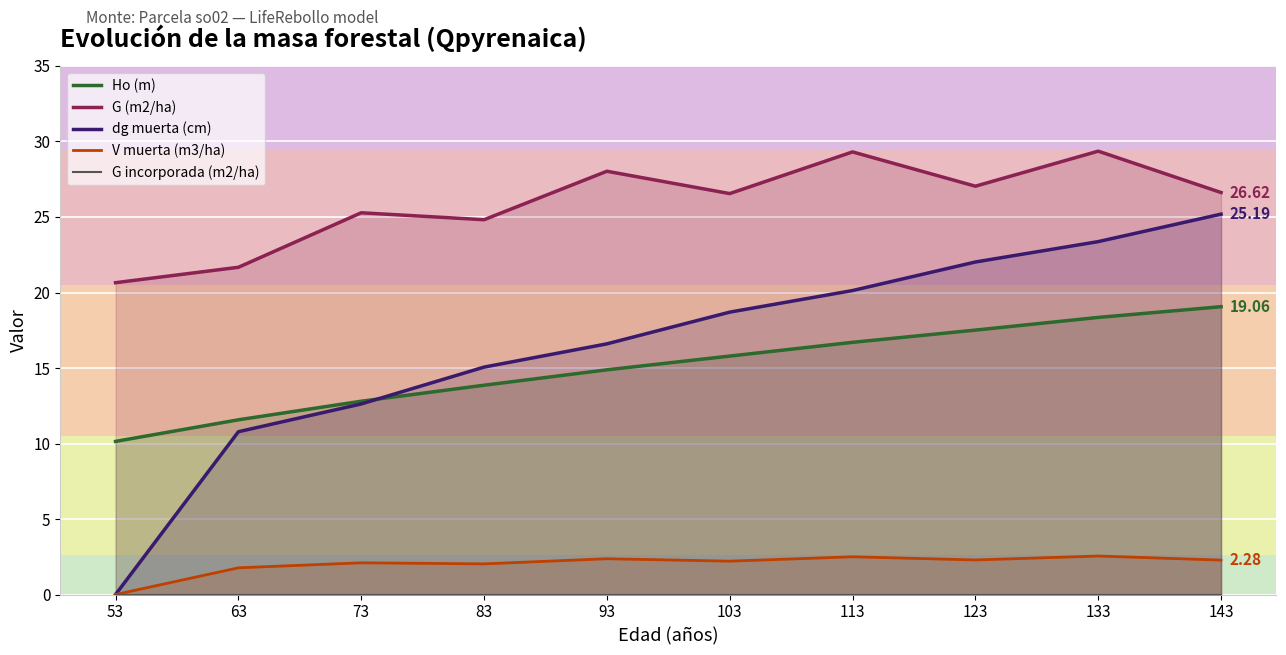

At which category is the sum across all series the highest?

133